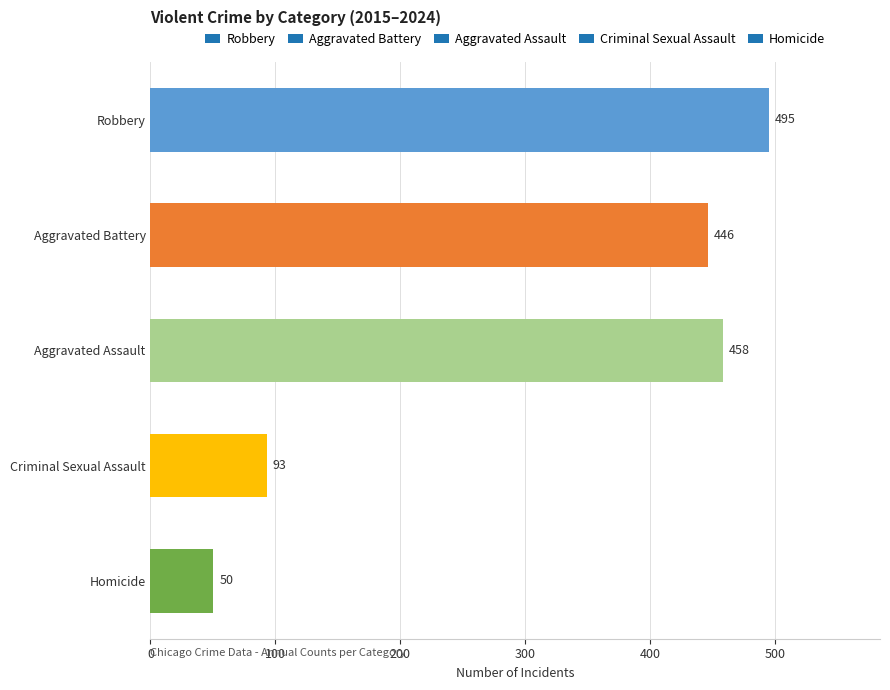

What is the difference between the second highest and second lowest values?

365